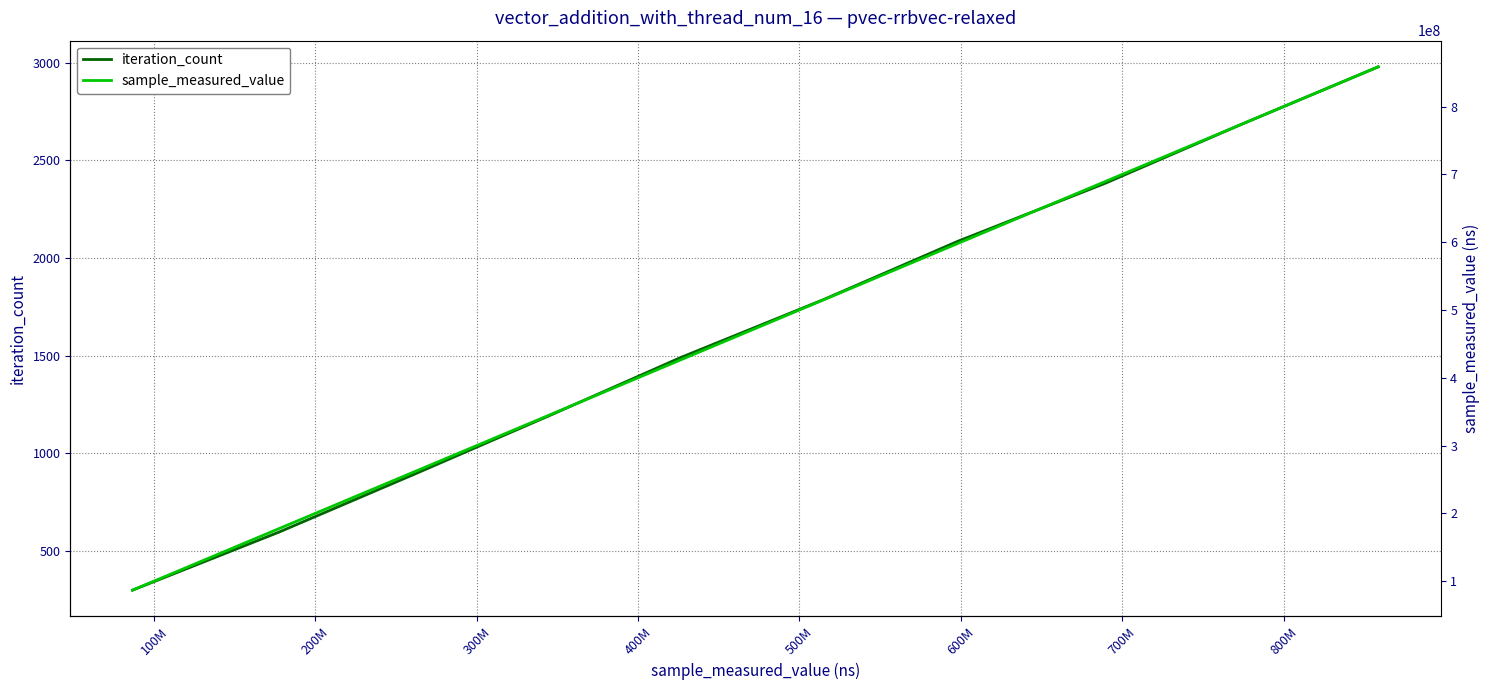

What is the minimum value for sample_measured_value?

86738651